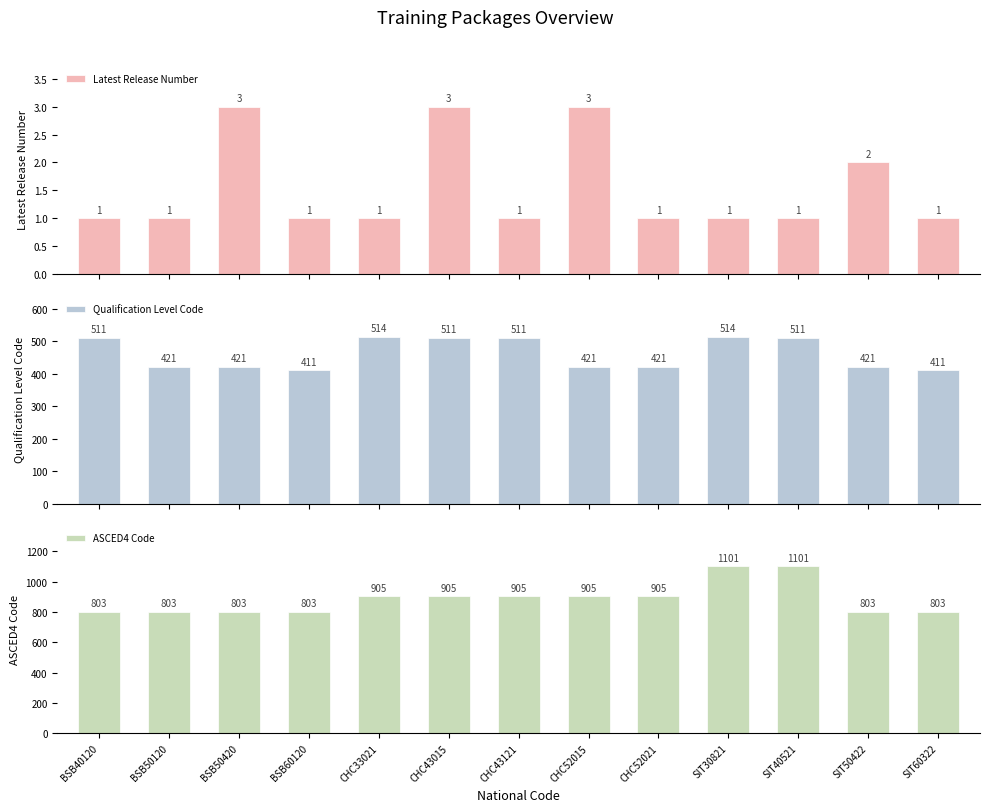

The value of ASCED4 Code at BSB50420 is 803. True or false?

True